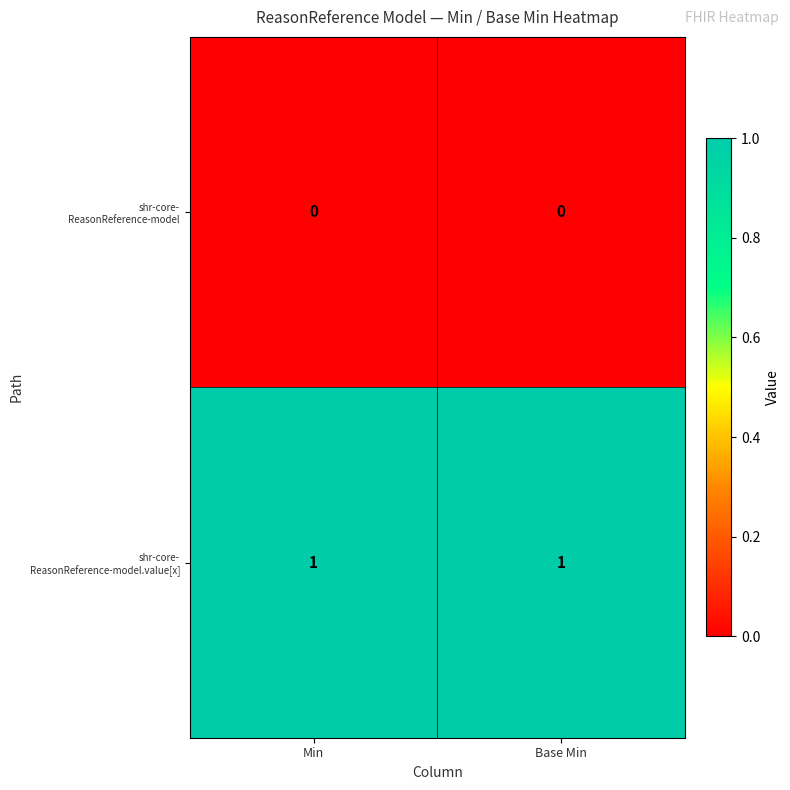

How many categories are shown in the chart?

2